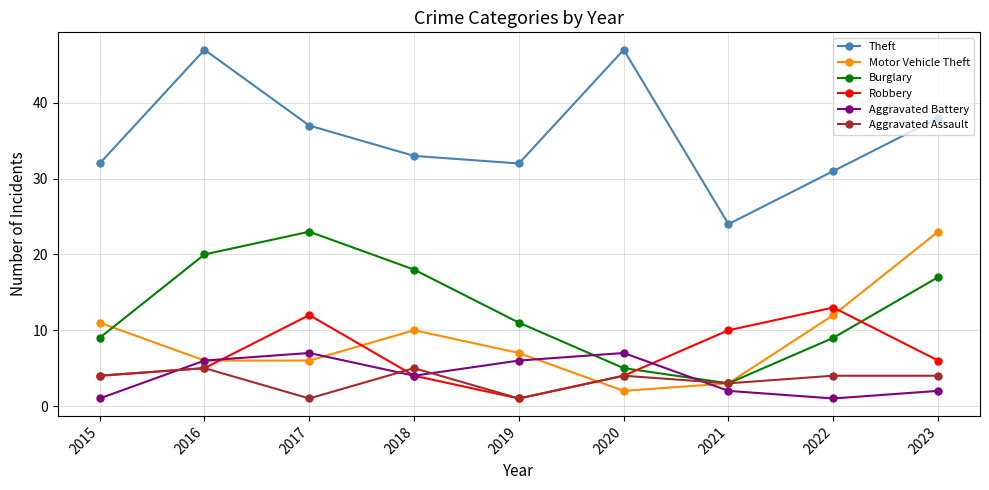

How many data points in Burglary are less than 11?

4